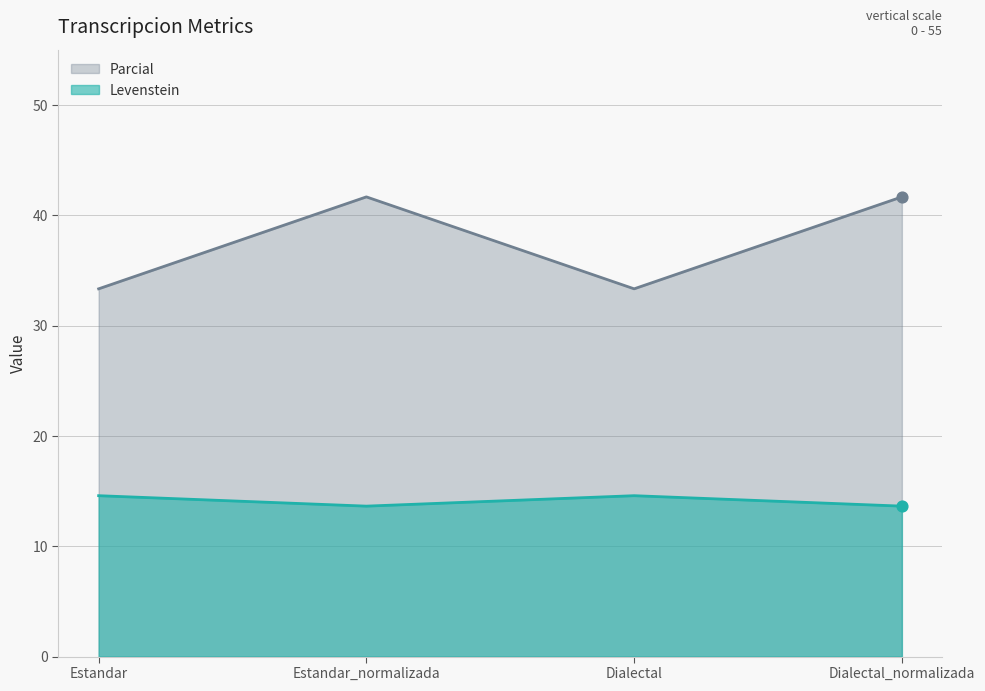

Which series has the widest spread of Y values?

Parcial